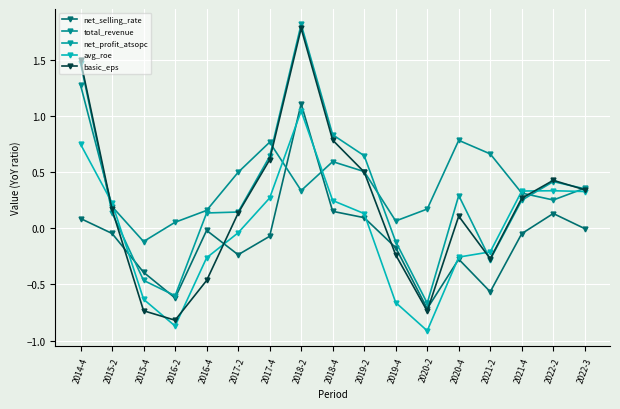

Is this an area chart (filled region under the line)?

No